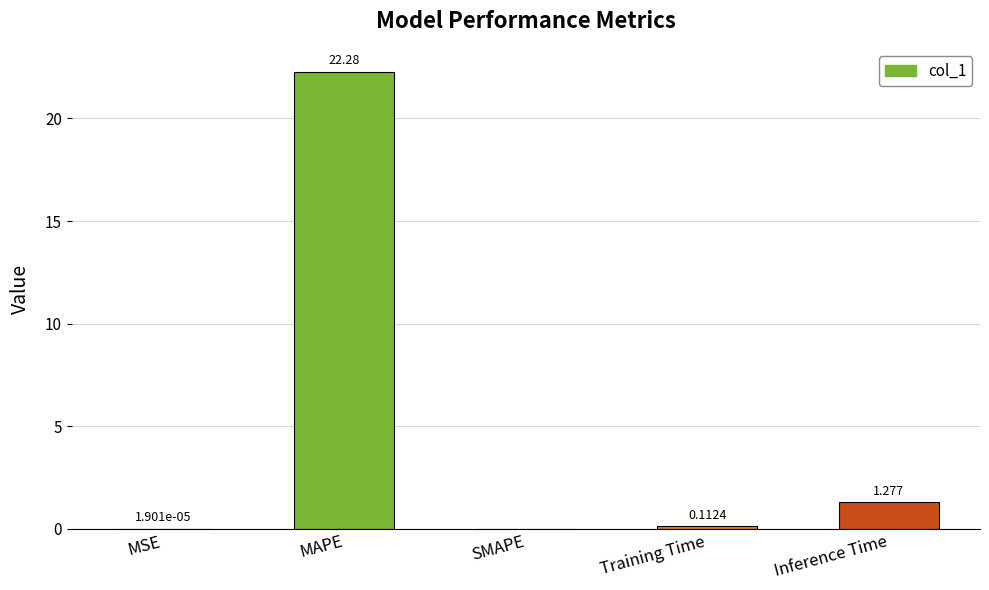

At which label is the value closest to 11?

Inference Time